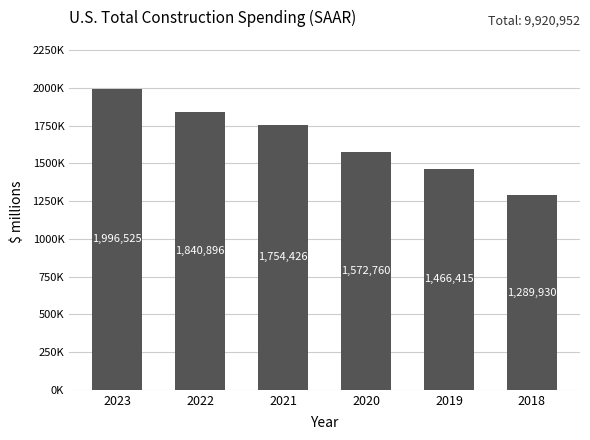

Is it true that the value at 2020 is 2672137?

False